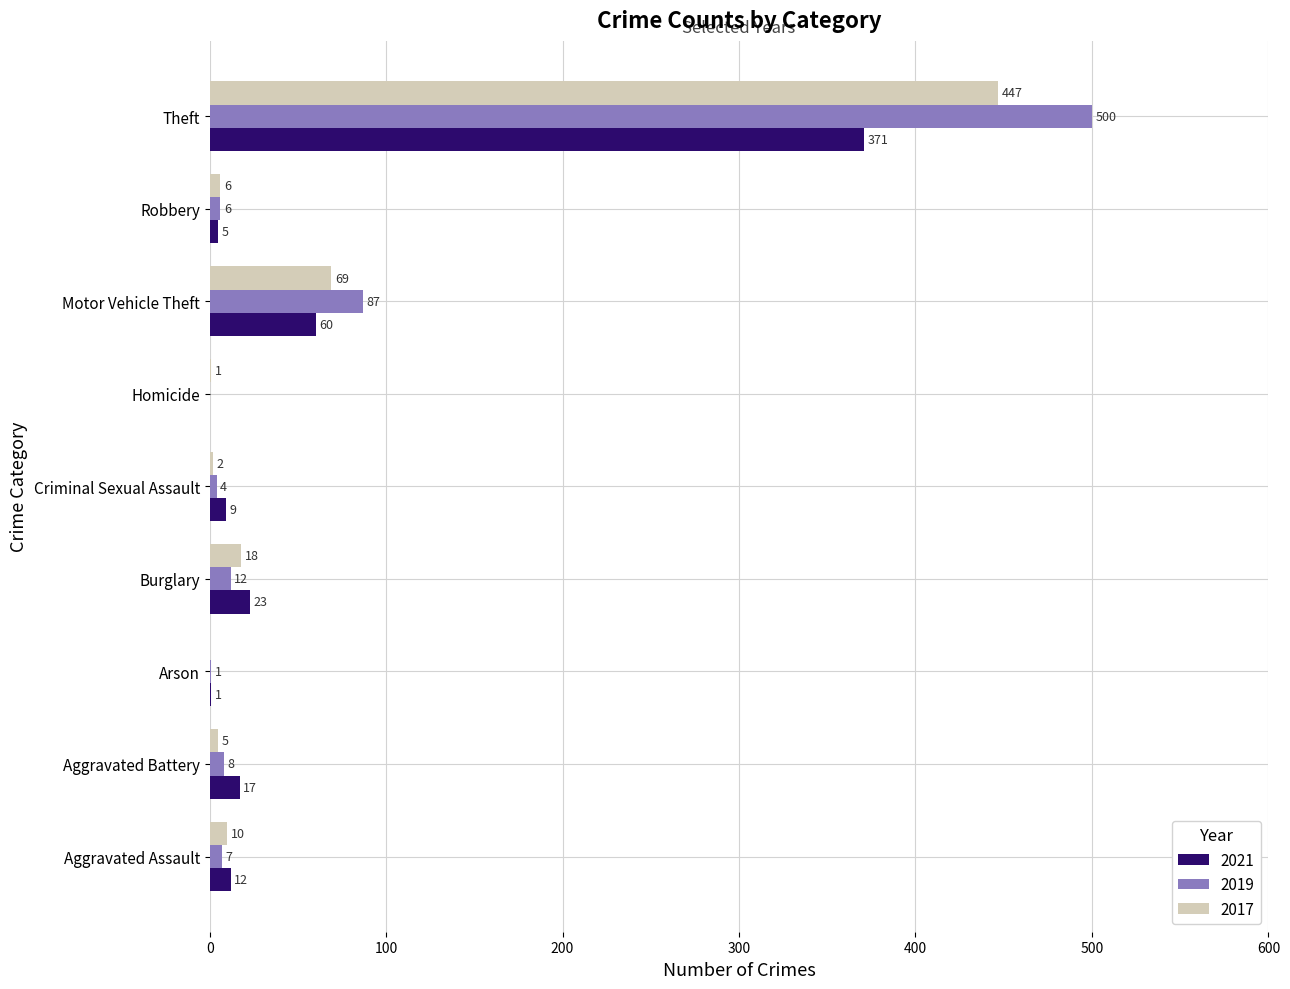

What is the approximate value of 2021 at Theft, to the nearest 10?

370